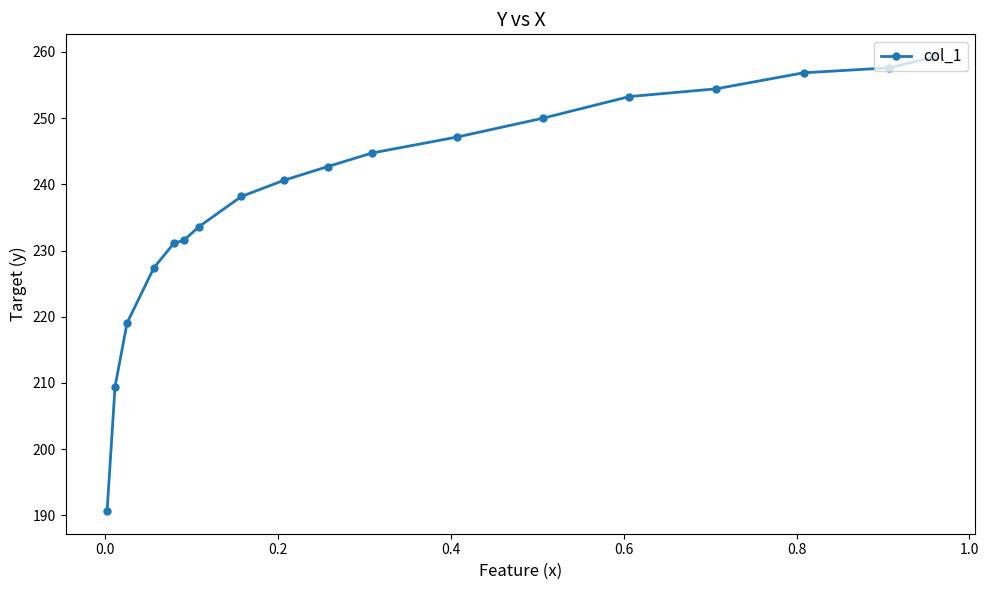

What is the minimum value shown in the chart?

190.7